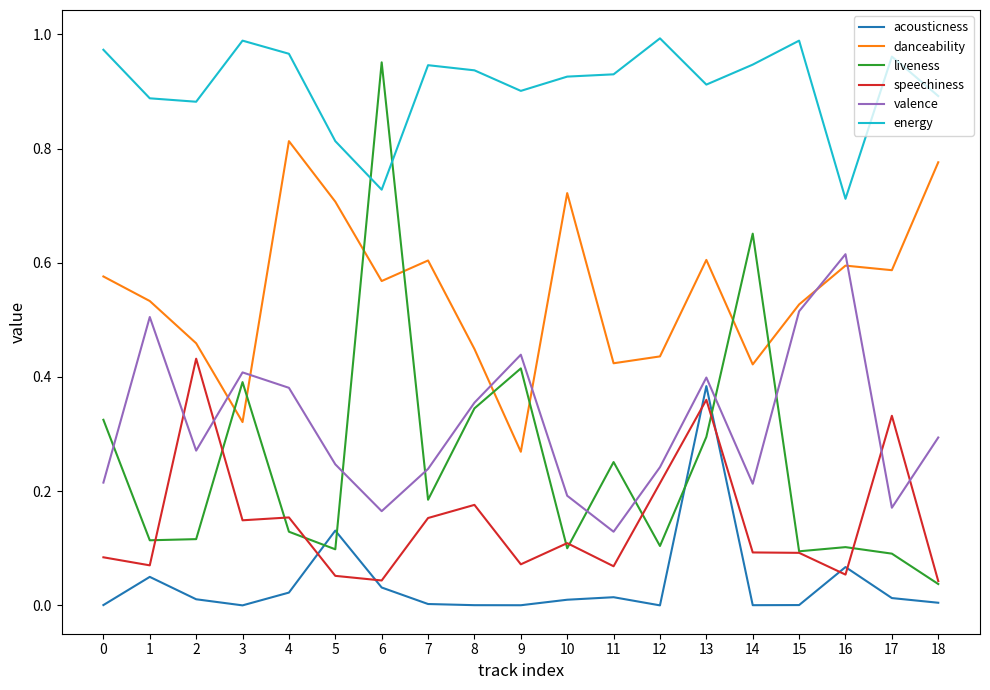

Does the chart have visible grid lines?

No